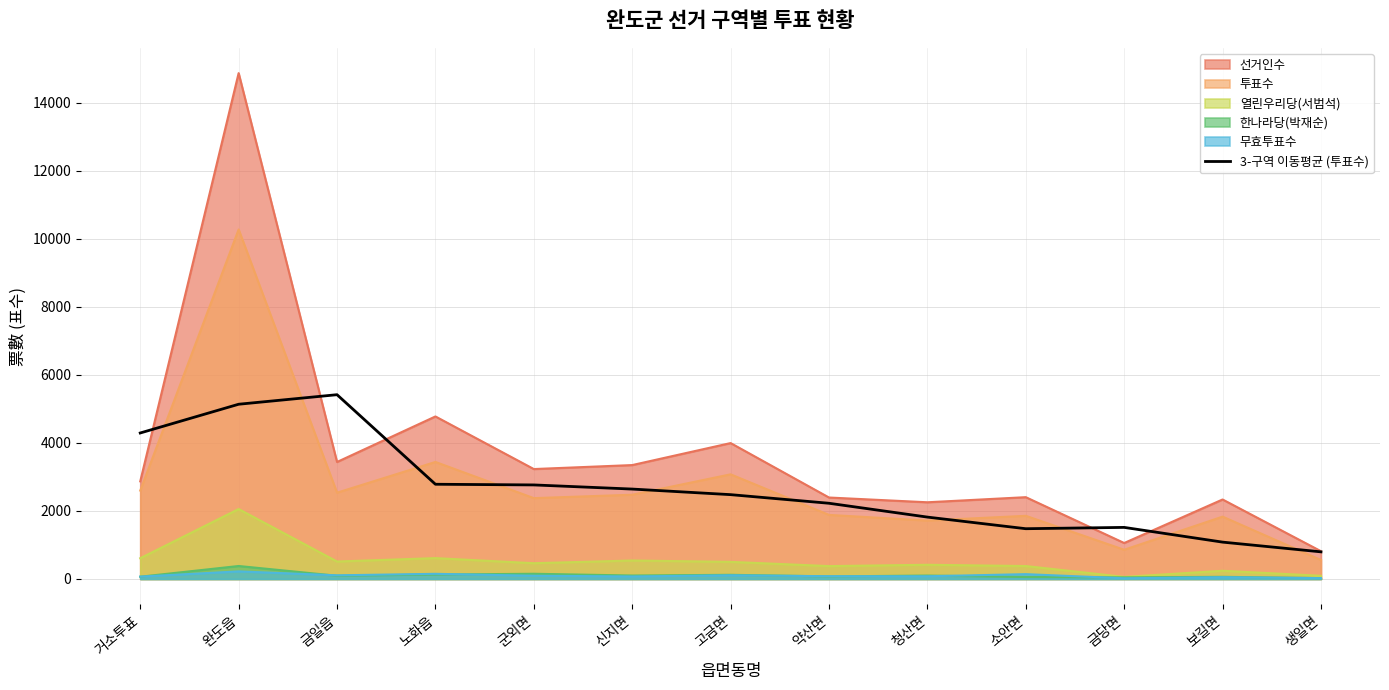

How many values are below 2478?

6